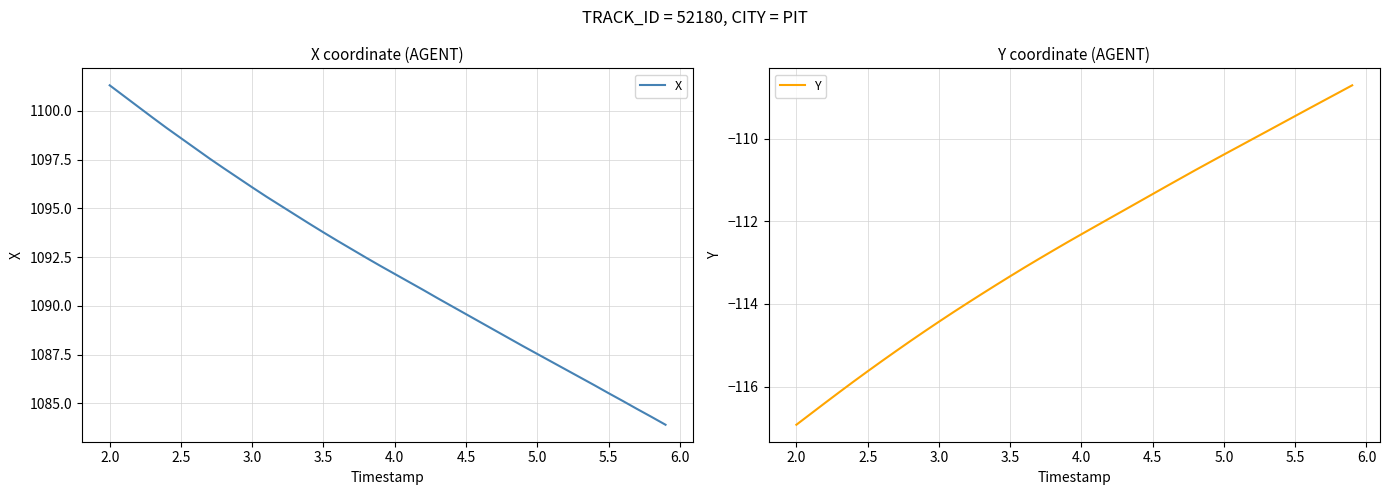

What is the minimum value for X?

1083.9